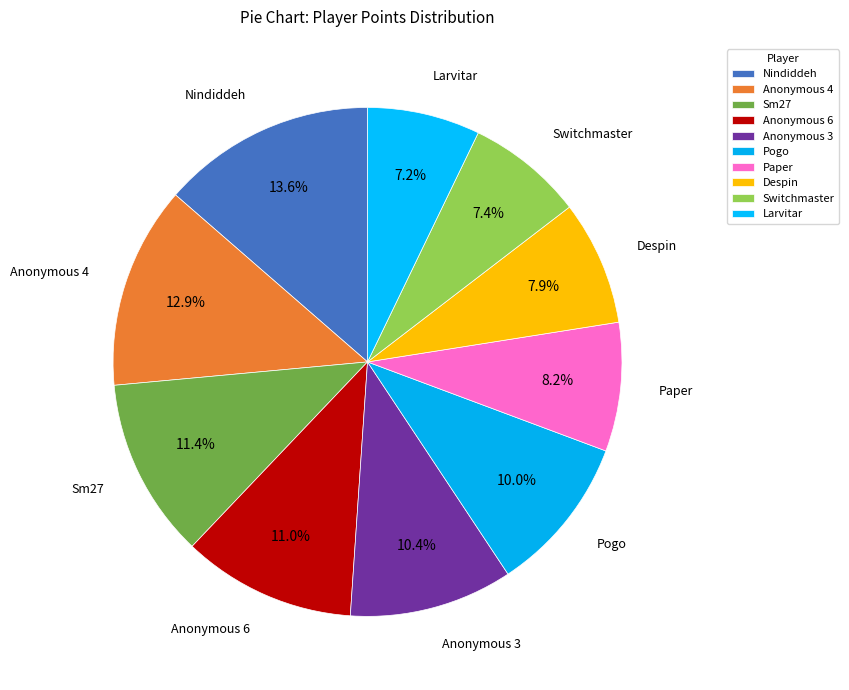

Do Sm27 and Pogo together represent more than half of the pie?

No